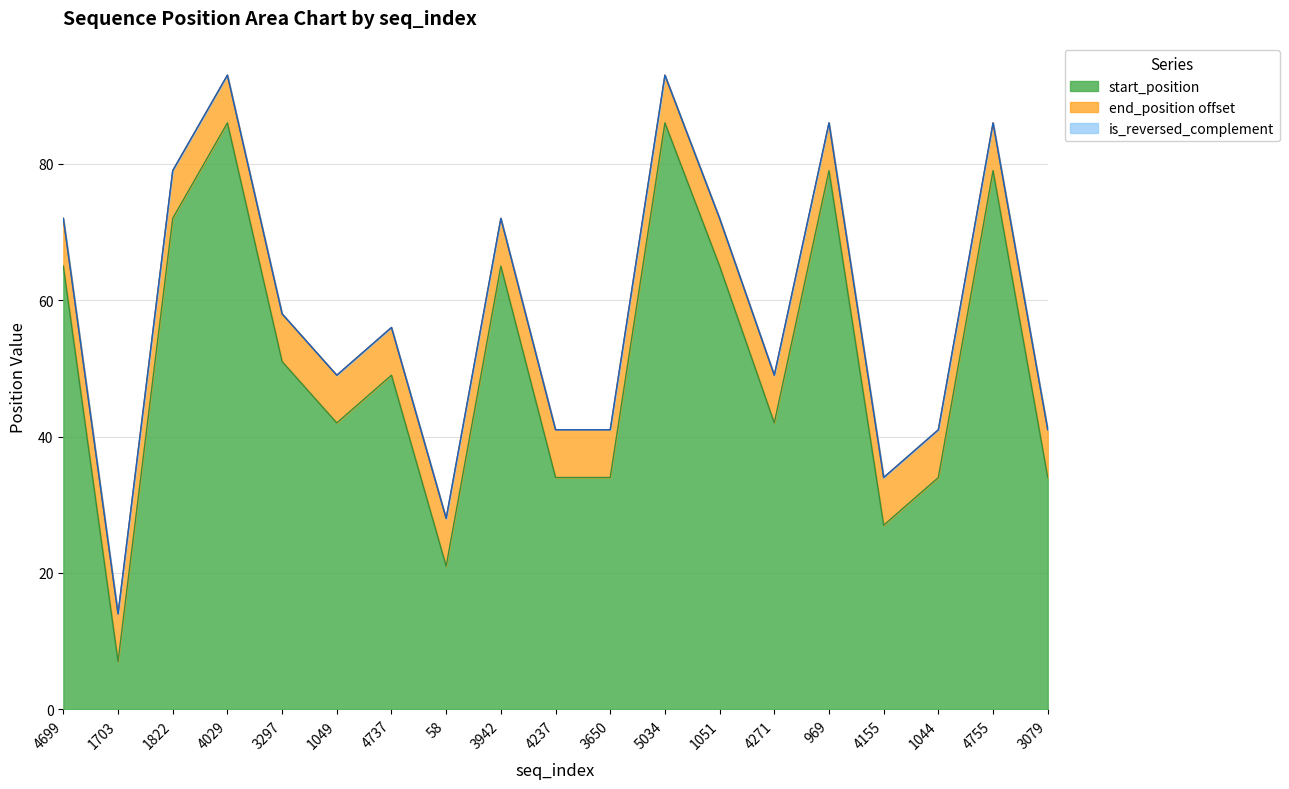

Is it true that end_position equals 72 at 3942?

True